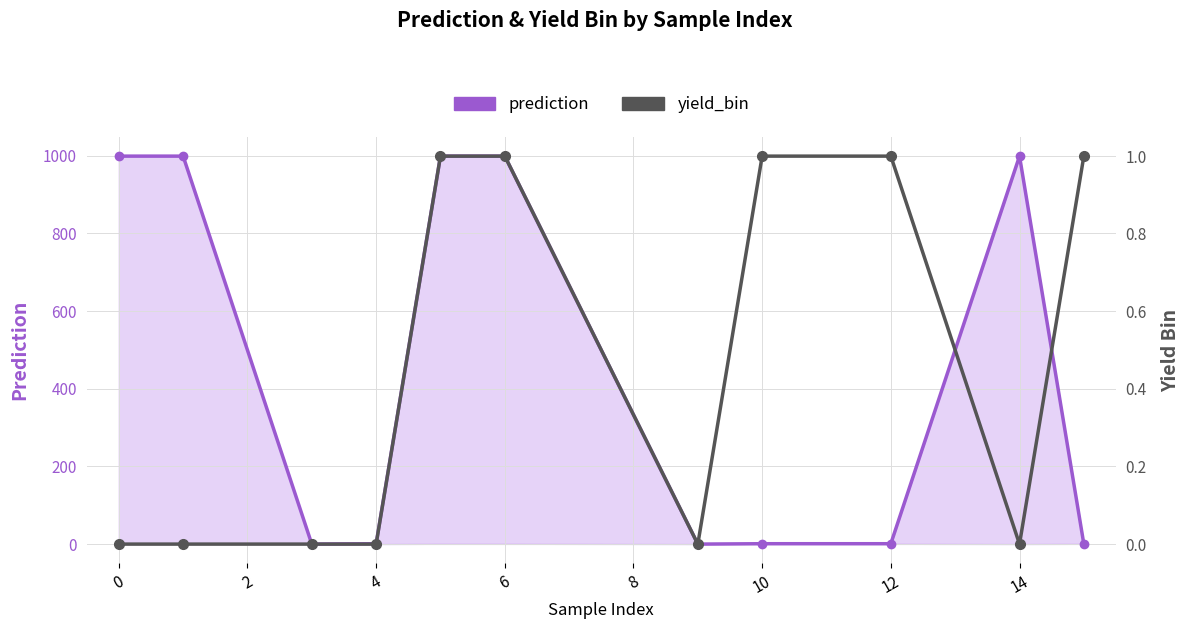

At which category is the sum across all series the highest?

6